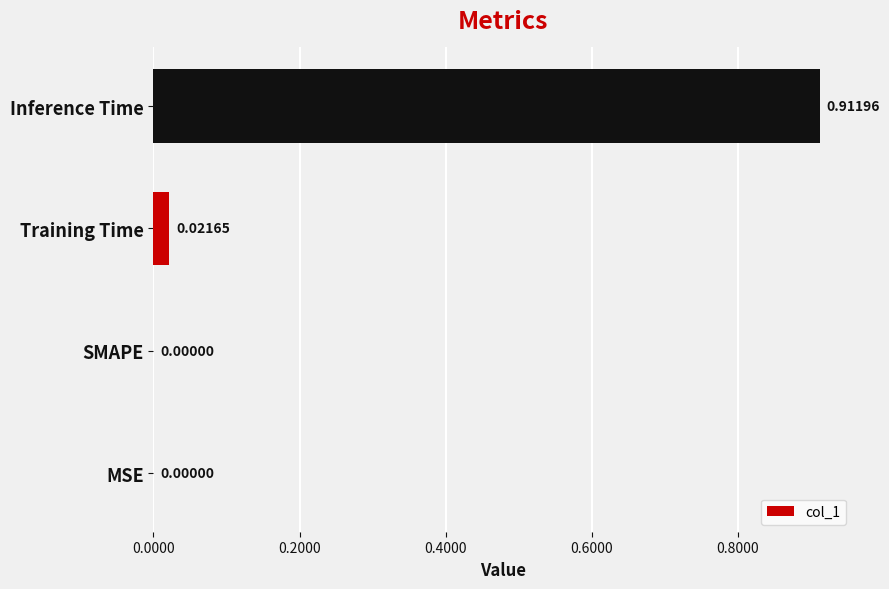

Which has a higher value, Training Time or Inference Time?

Inference Time